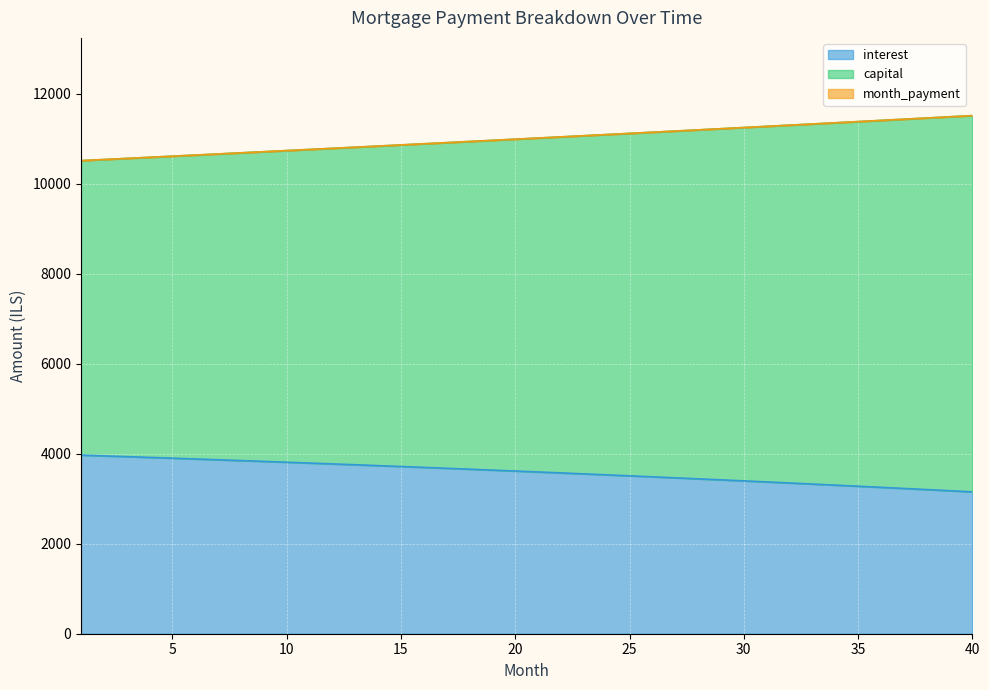

What is the total value across all series at 4?

25082.8